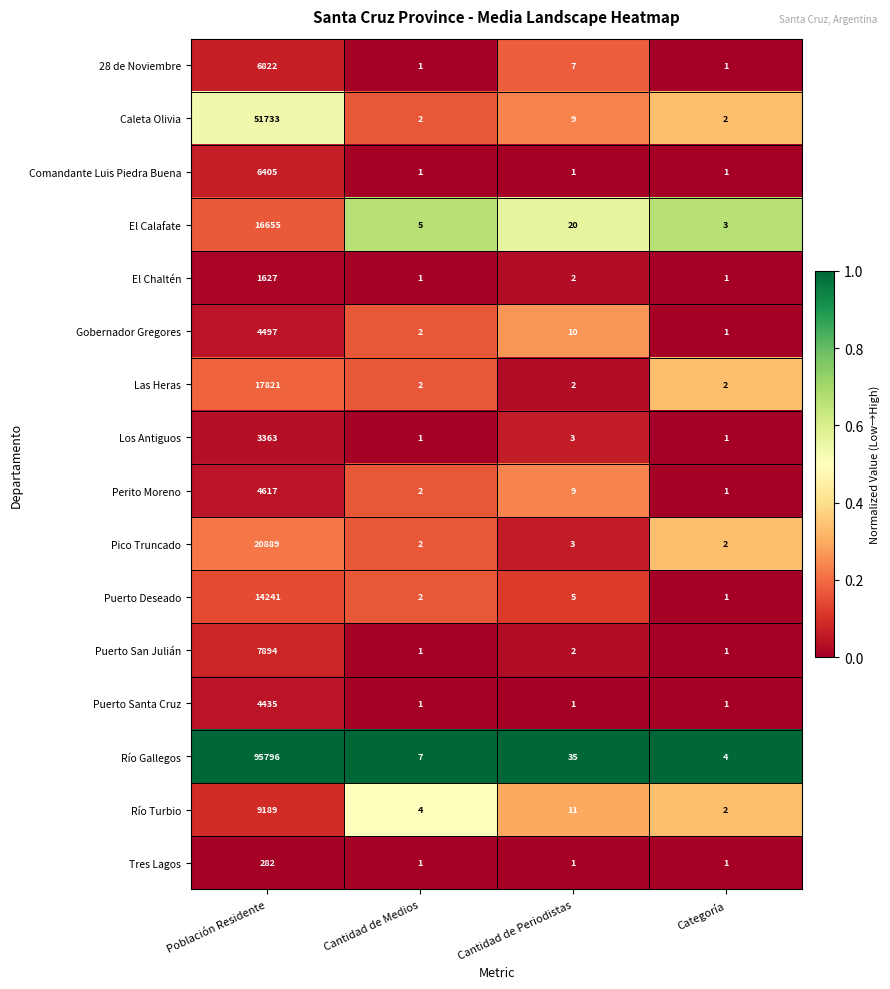

Which series has the largest total across all categories?

Río Gallegos